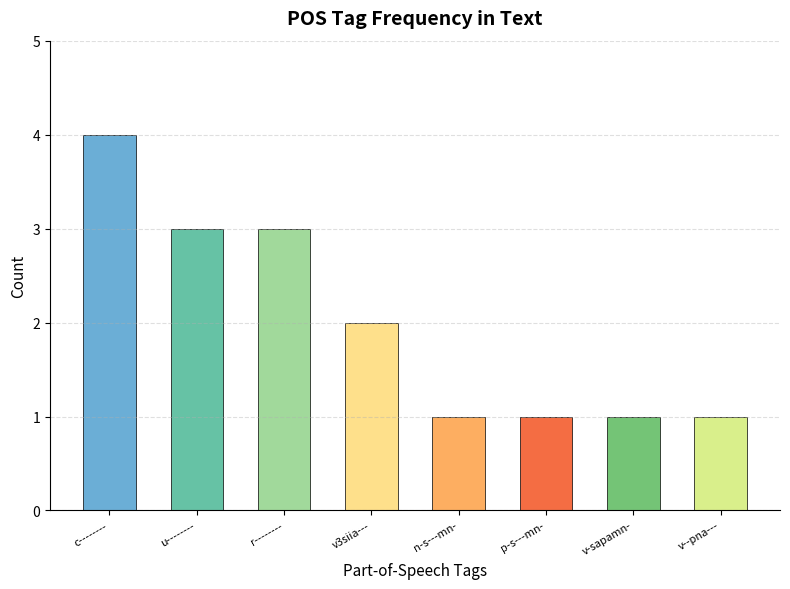

What is the maximum value shown in the chart?

4